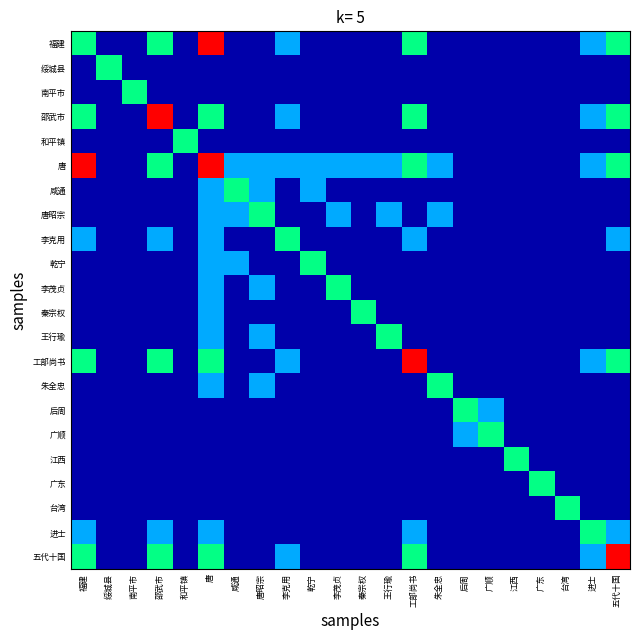

How many categories are shown in the chart?

22